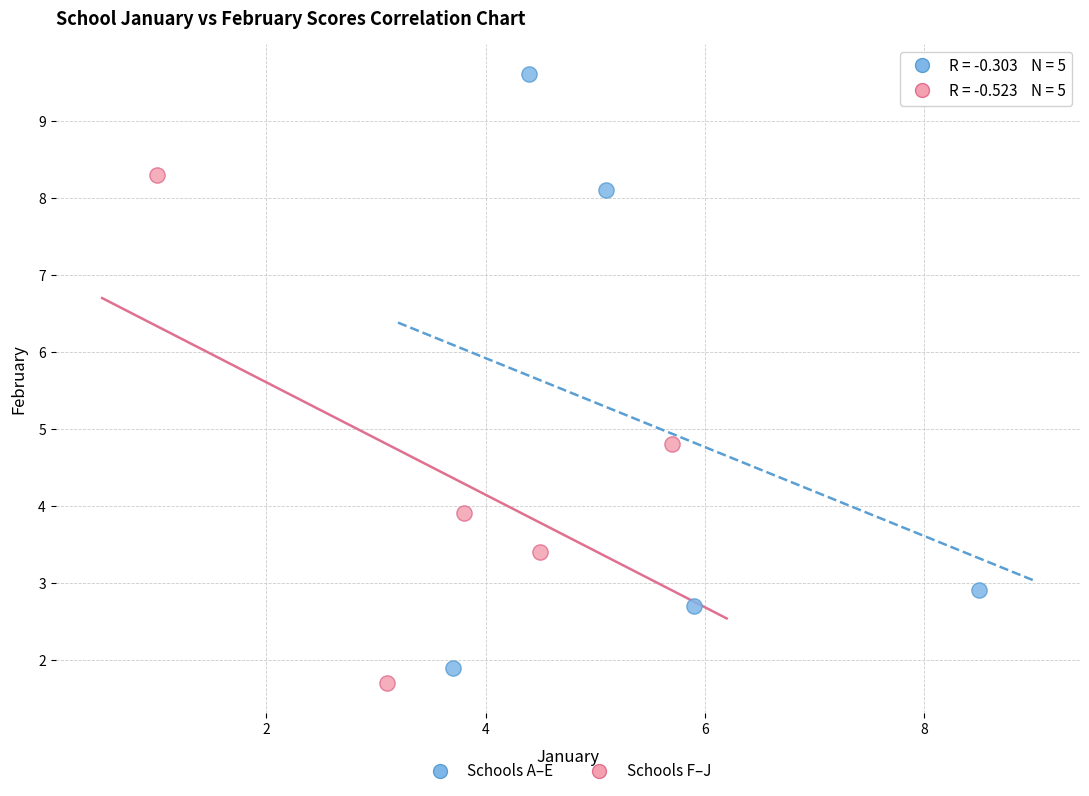

Which series has the largest Y range (max minus min)?

Schools A–E